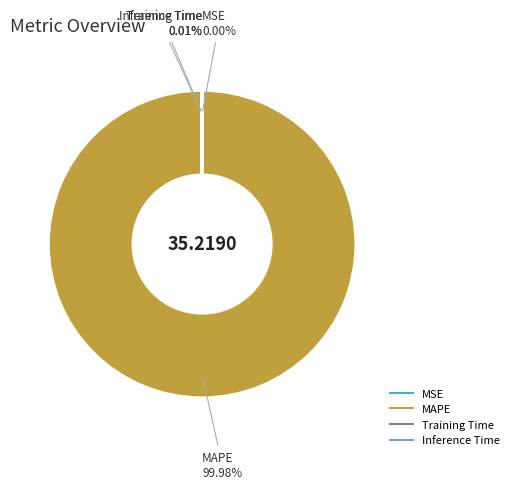

Which category has the biggest portion of the pie?

MAPE